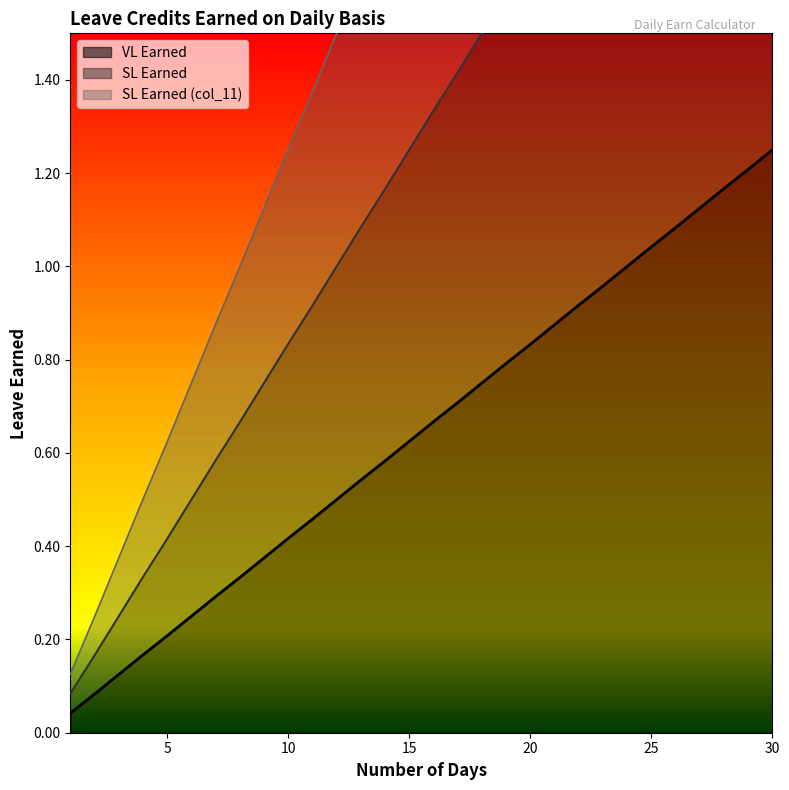

How many lines are shown in the chart?

3